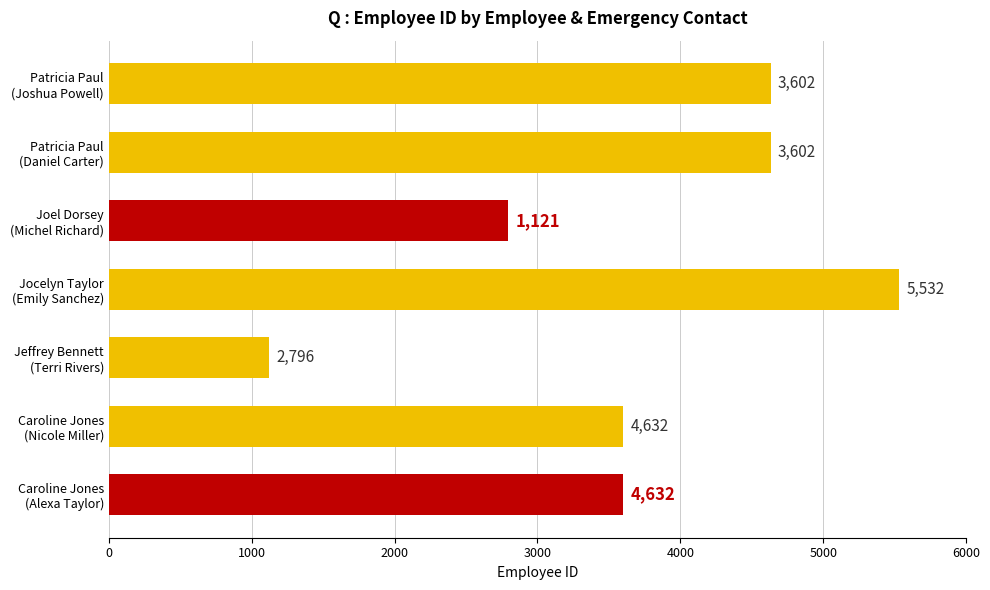

What is the maximum value shown in the chart?

5532